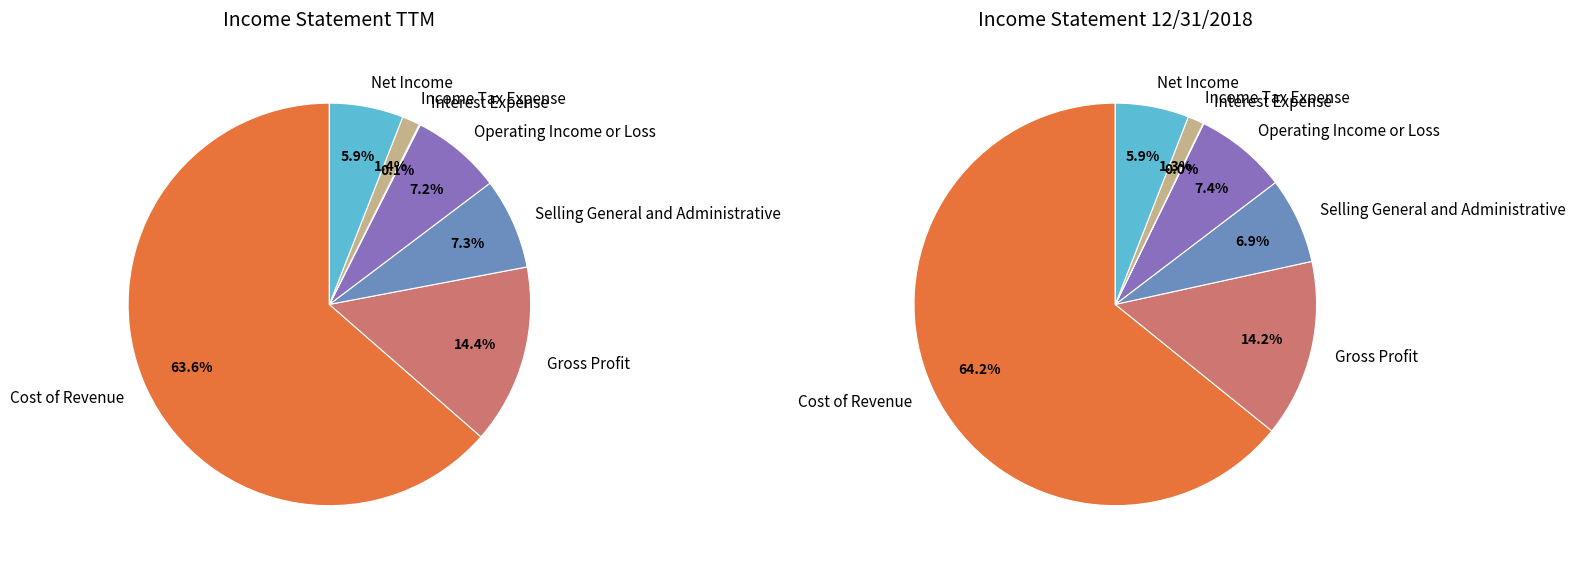

To the nearest percent, what percentage of the pie is values_ttm?

64%